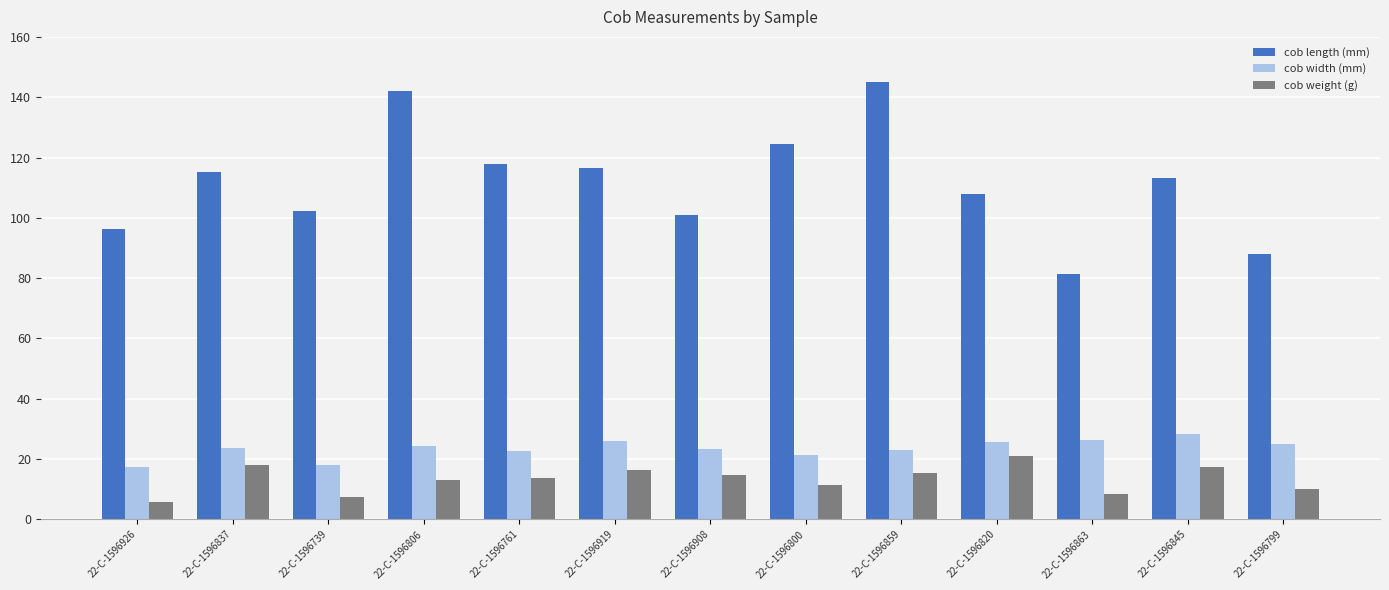

What is the average value of the cob weight (g) series?

13.3